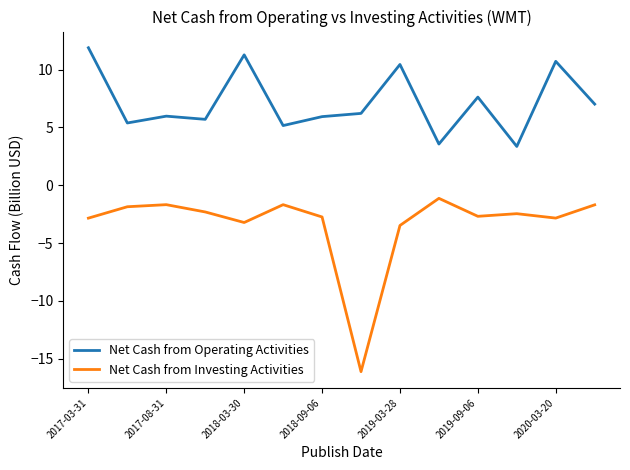

What is the lowest value of the Net Cash from Operating Activities series?

3.4